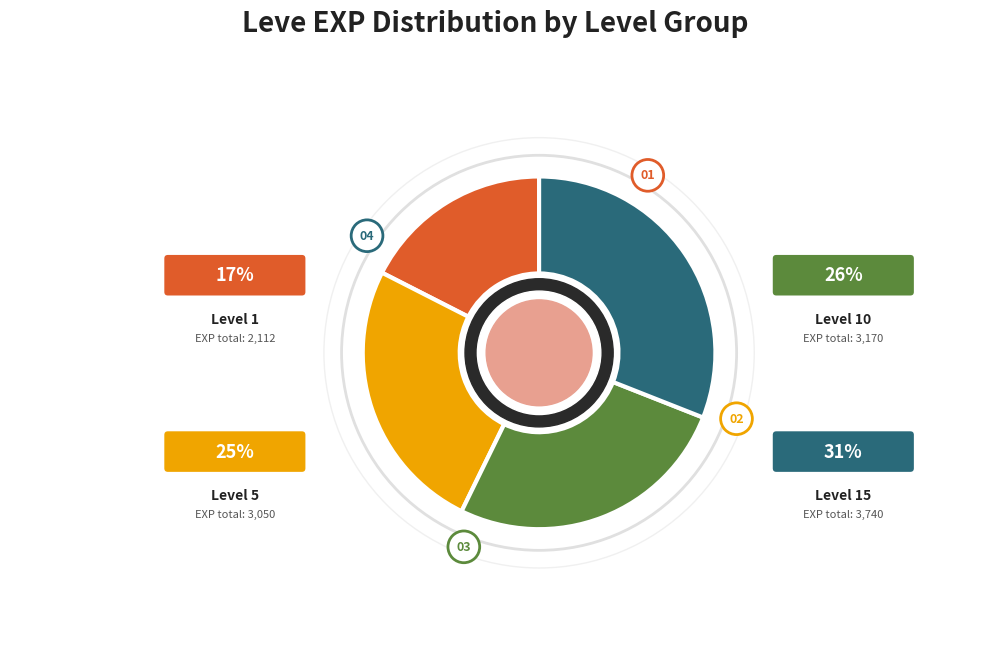

Is there a majority slice in this chart?

No